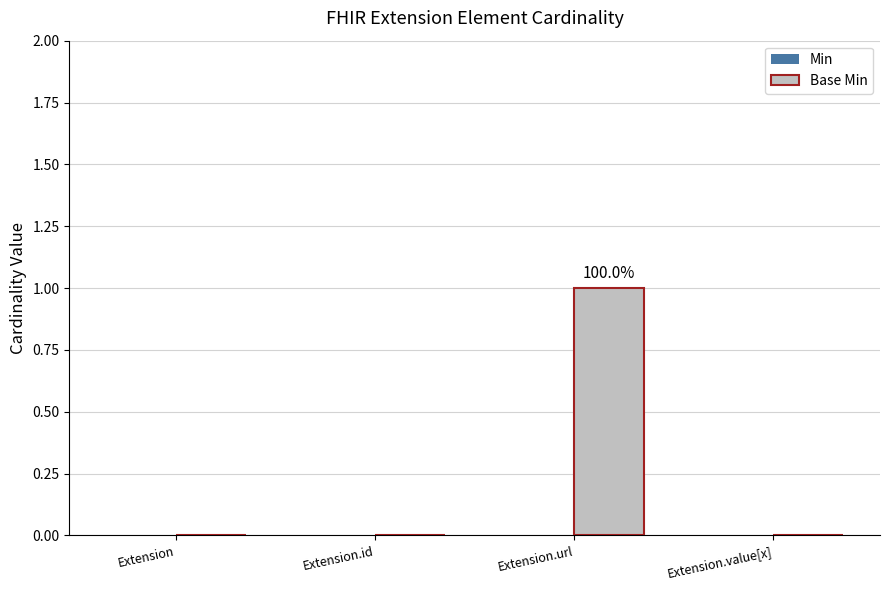

Count the number of categories in the chart.

4